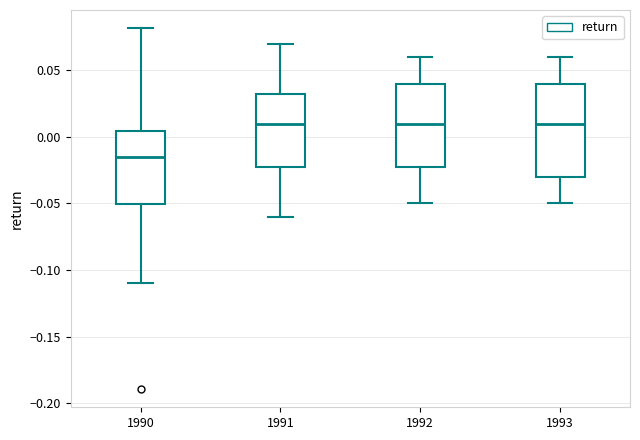

Reading left to right, transcribe this box plot: for each box, give where its median line is, the range the box spans, and where its two whiskers end, as read against the y-axis. The values are not printed on the chart, so give them approximately, as read against the axis.

1990: median -0.015, box -0.050 to 0.005, whiskers -0.110 to 0.080
1991: median 0.010, box -0.020 to 0.035, whiskers -0.060 to 0.070
1992: median 0.010, box -0.020 to 0.040, whiskers -0.050 to 0.060
1993: median 0.010, box -0.030 to 0.040, whiskers -0.050 to 0.060